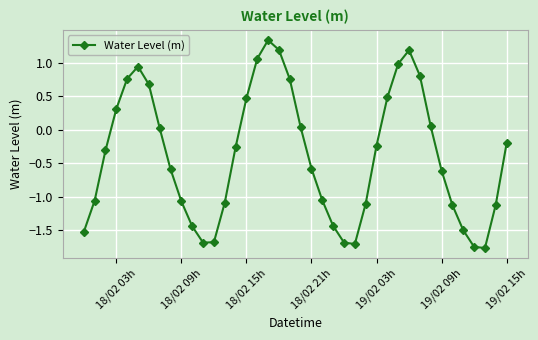

How many interior local peaks (higher than both neighbors) does the data have?

3